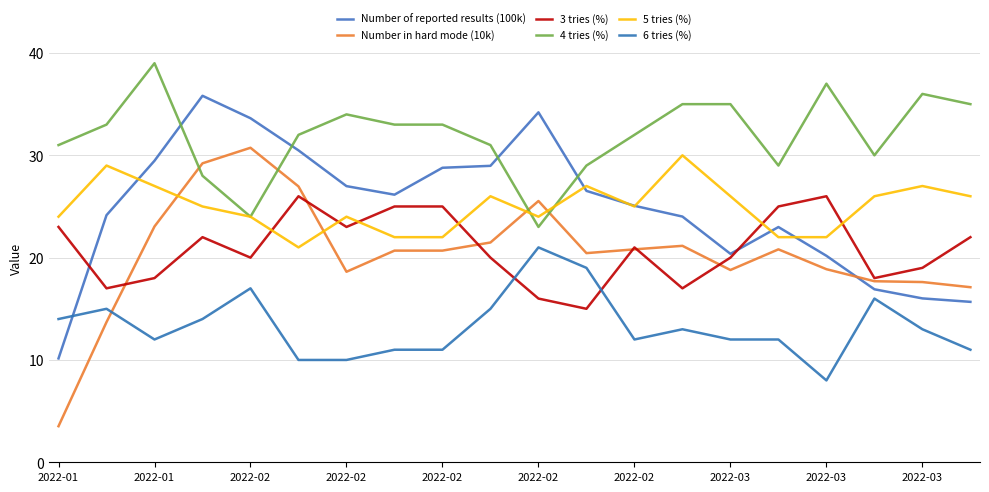

After their last crossing, which series has the higher values: 4 tries (%) or Number in hard mode (10k)?

4 tries (%)